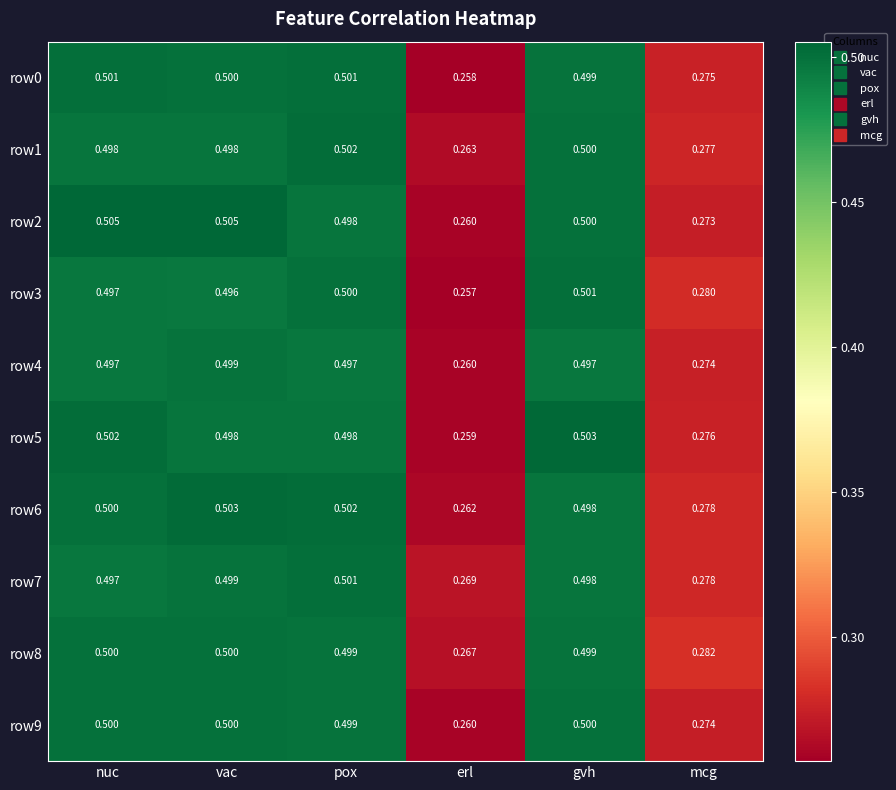

List the labels in order of row3 value, largest first.

gvh, pox, nuc, vac, mcg, erl